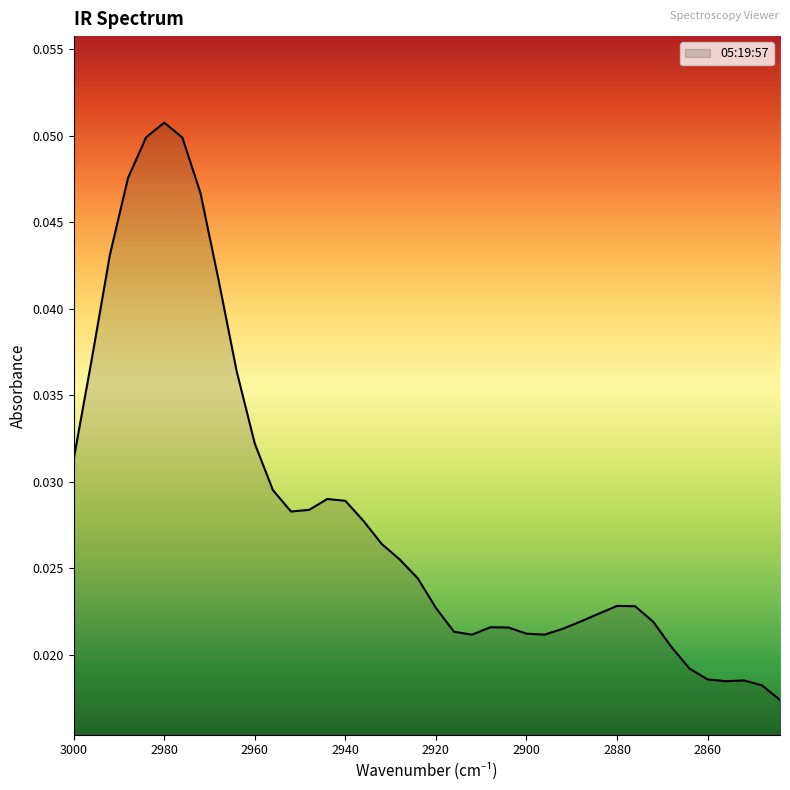

True or false: the data shows 0.0 at 2928.

True